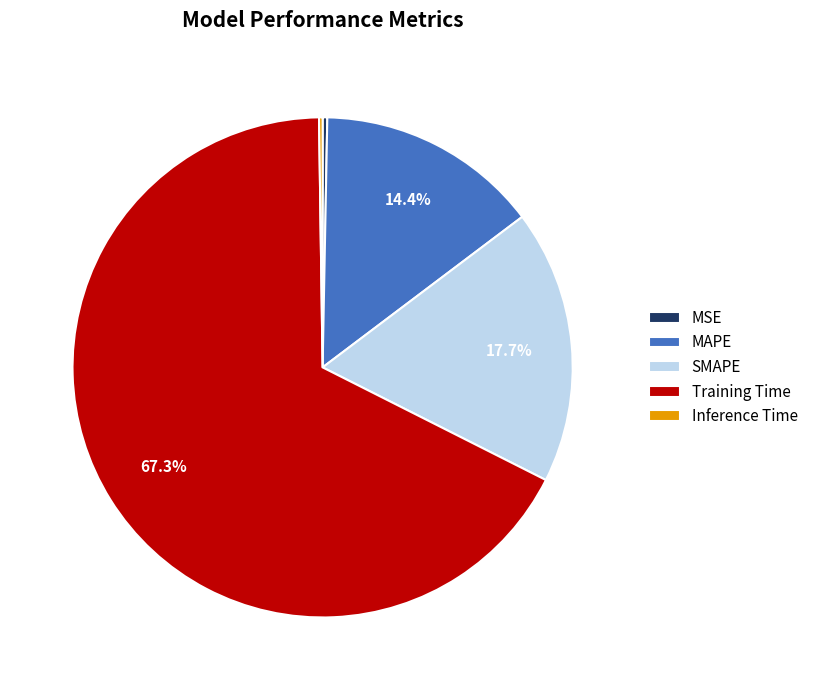

Which has a higher value, Training Time or MAPE?

Training Time